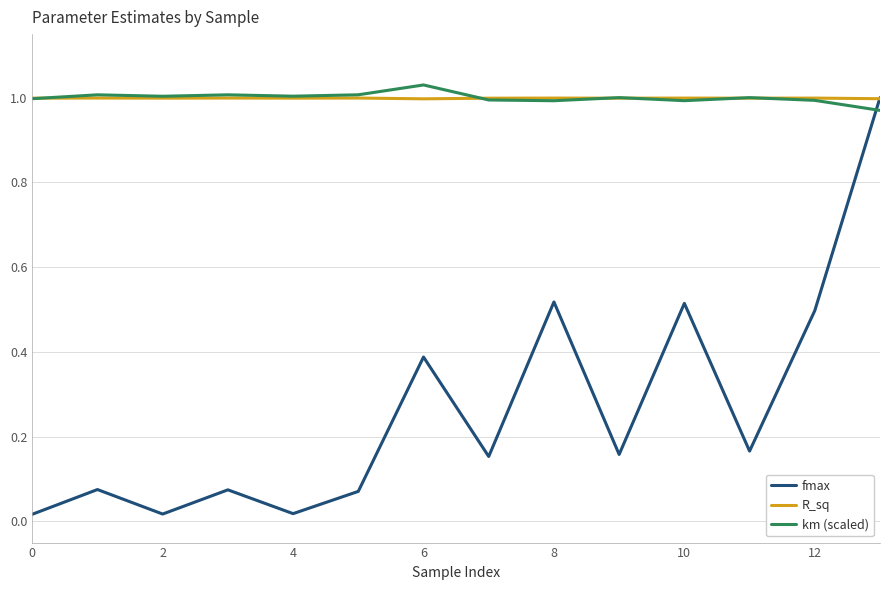

Which series has the largest range (max minus min)?

fmax